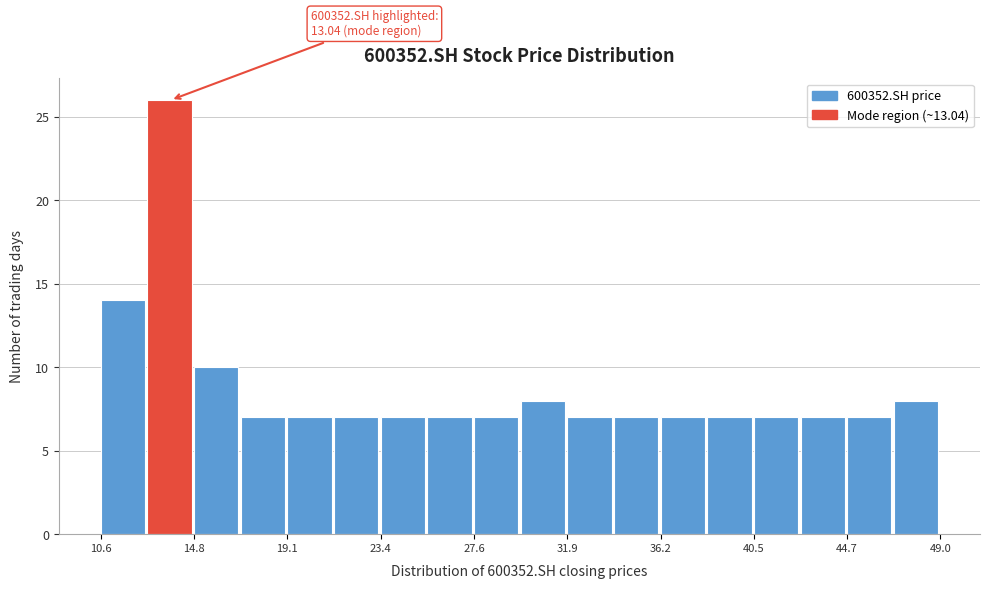

Which range on the x-axis has the tallest bar?

12.5 to 15.0